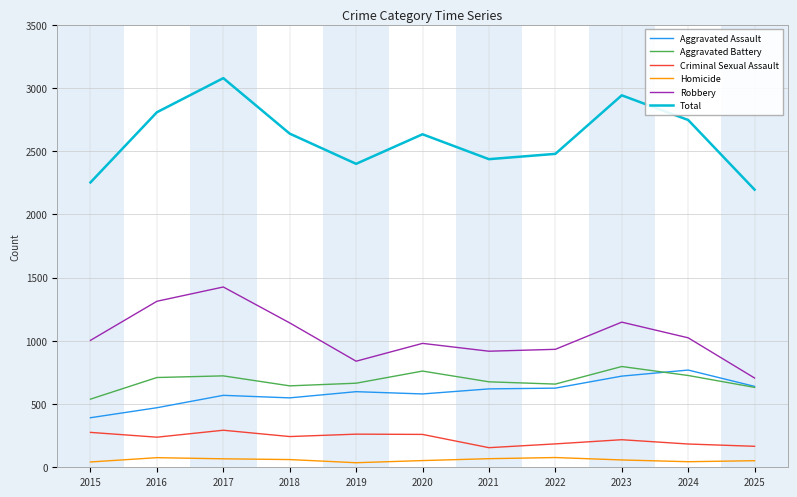

True or false: Total and Robbery intersect in this chart.

False